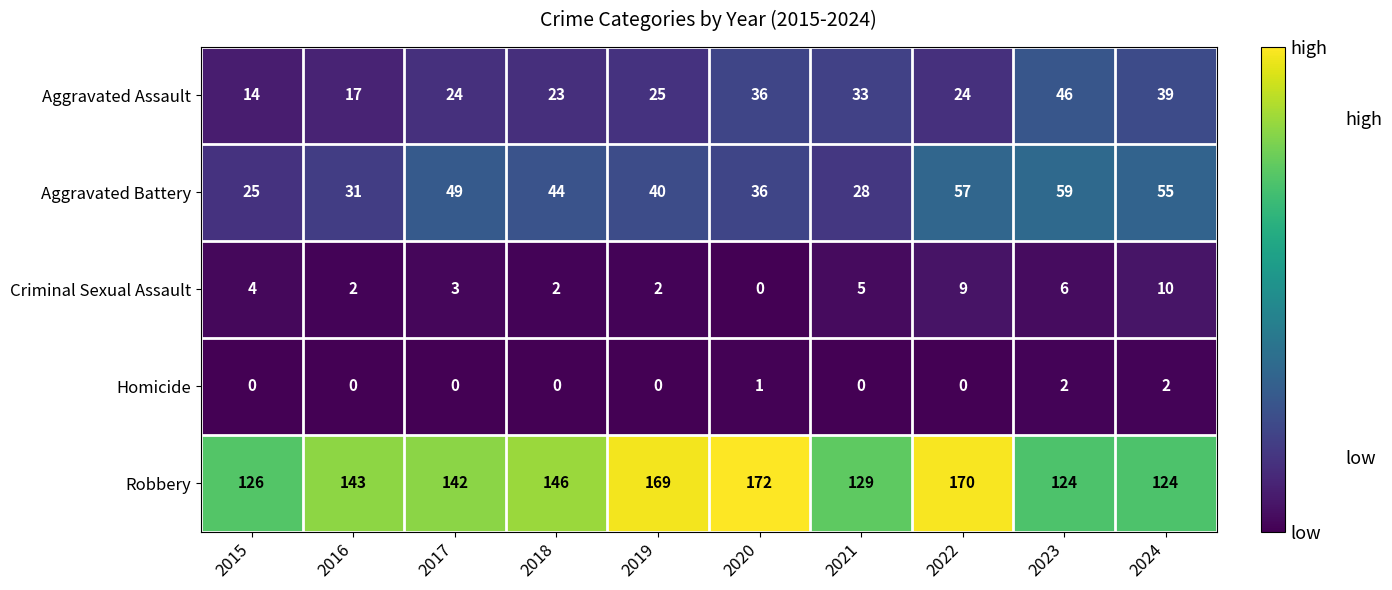

What is the difference between the highest and lowest values at 2017?

142